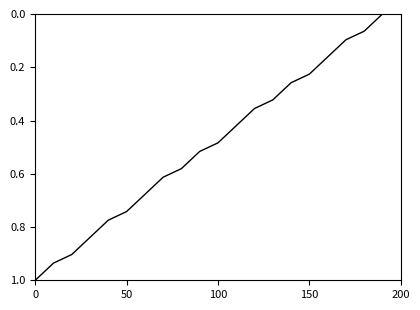

What is the greatest value displayed?

1.0